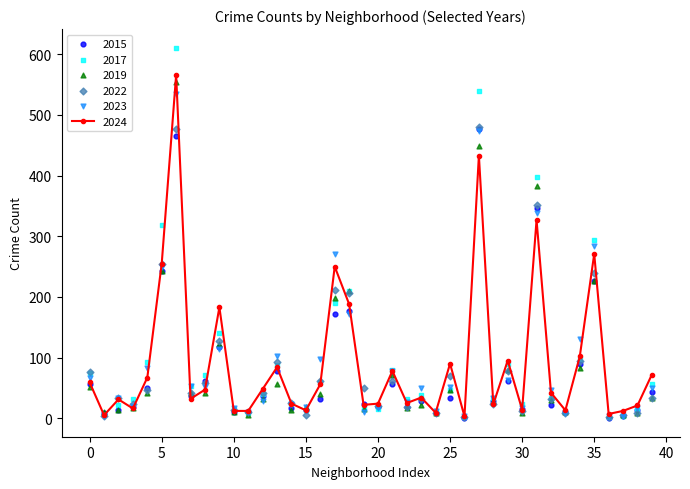

At how many categories does at least one series exceed 593?

1